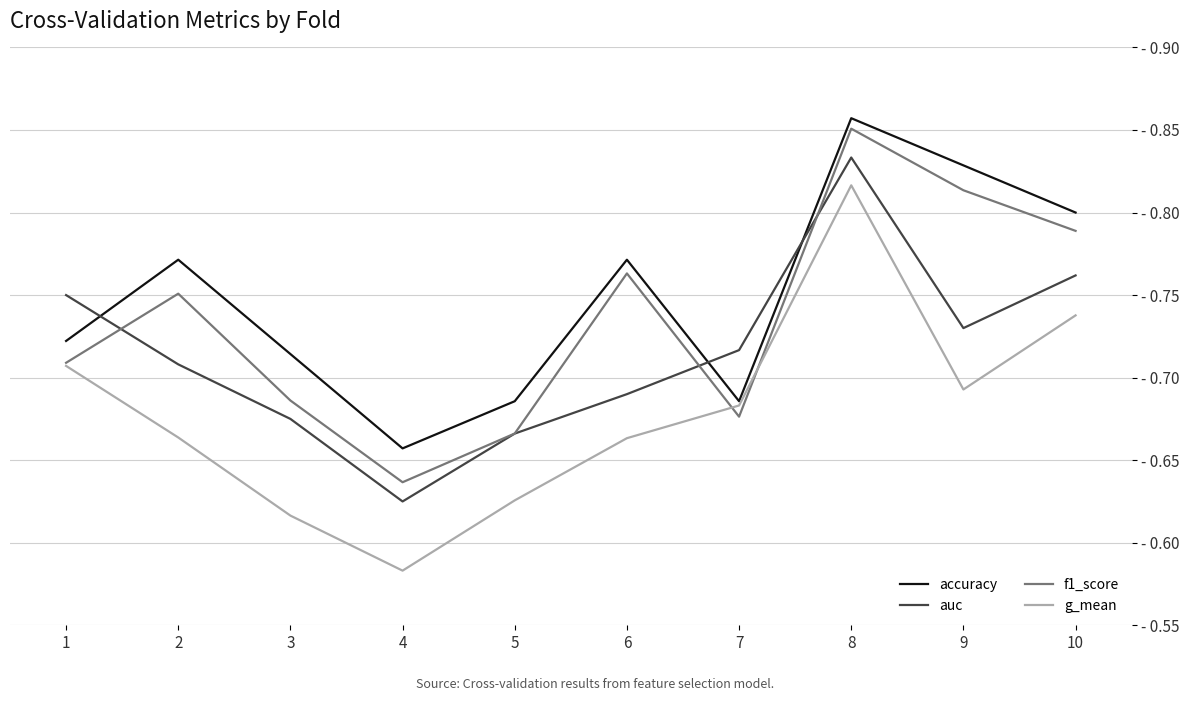

At which category does the chart reach its peak across all series?

8